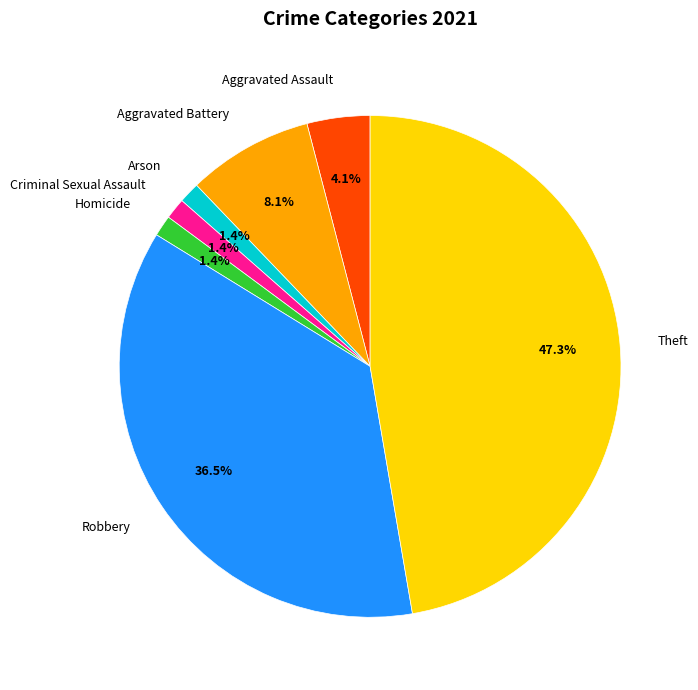

Approximately how many times larger is the value at Robbery compared to Aggravated Battery?

4.5